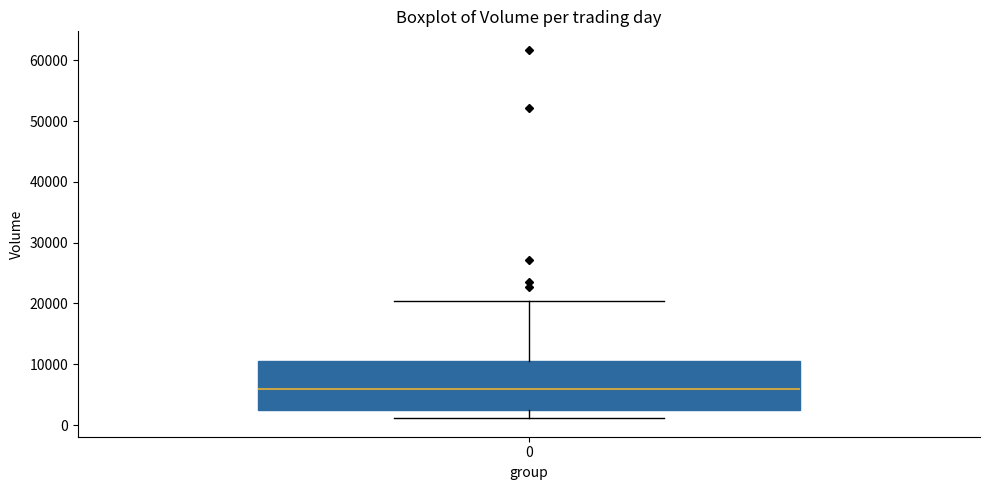

Transcribe this box plot: give where the median line is, the range the box spans, and where the two whiskers end, as read against the y-axis. The values are not printed on the chart, so give them approximately, as read against the axis.

median 6000, box 3000 to 10000, whiskers 1000 to 20000